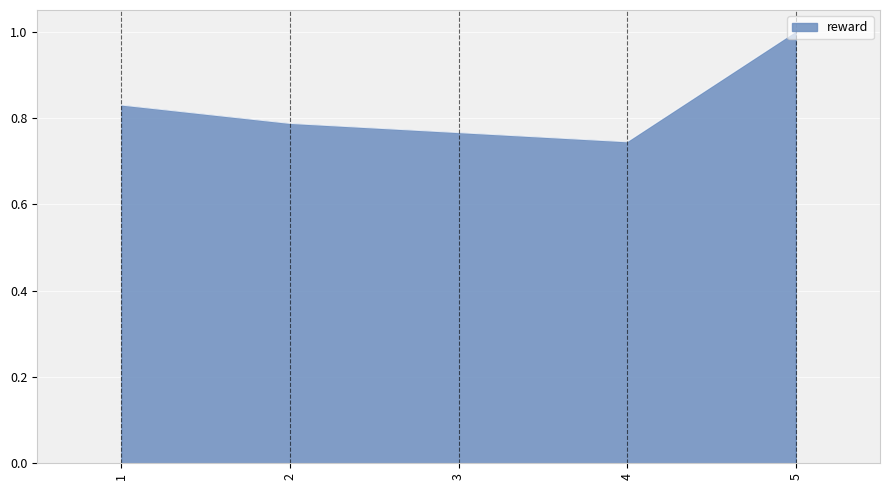

How many values are between 0 and 1?

5